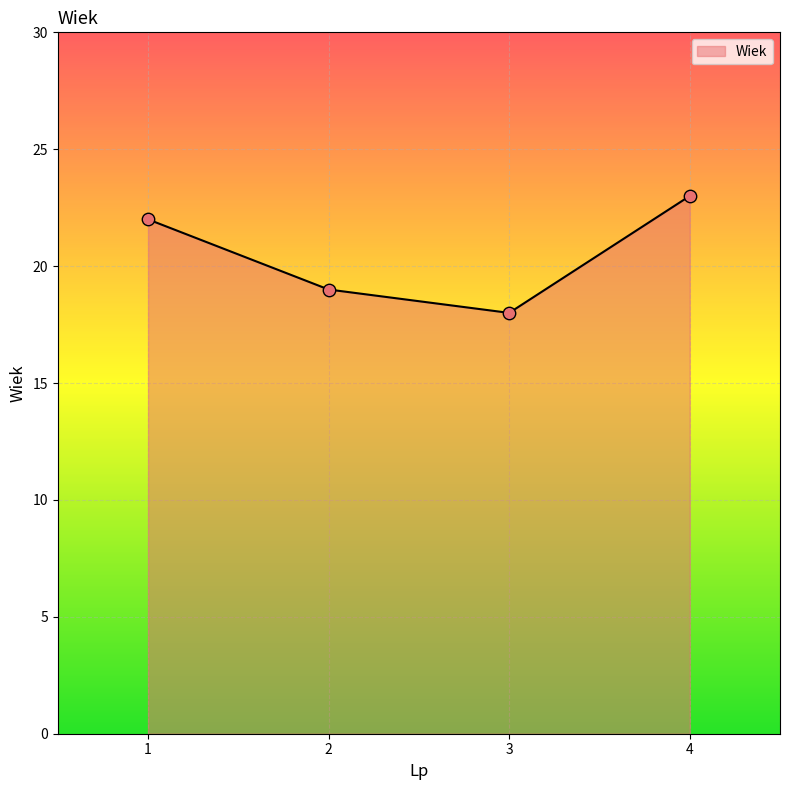

Approximately how many times larger is the value at 4 compared to 3?

1.3